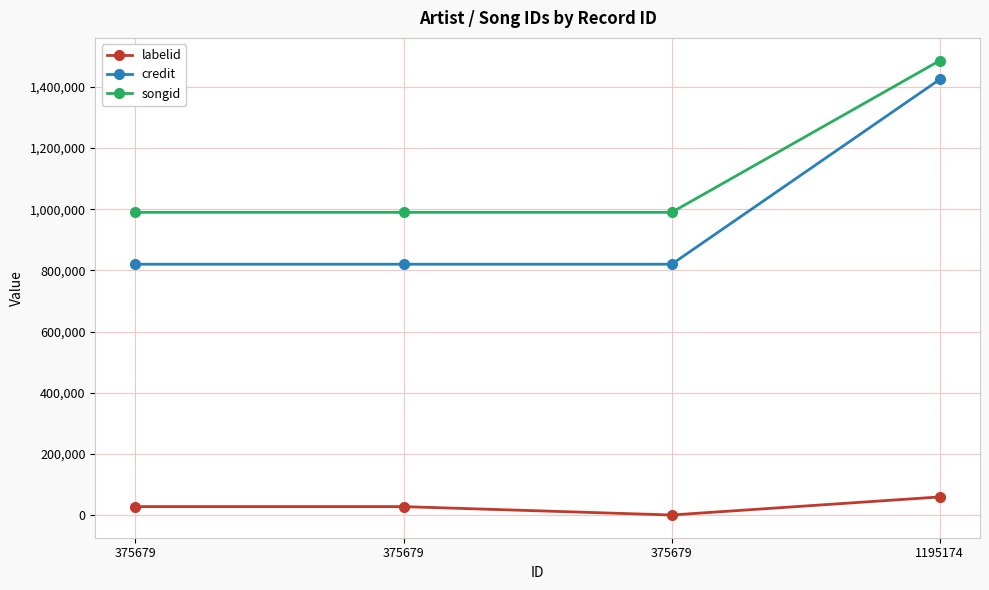

What is the difference between the highest and lowest values at 1195174?

1427057